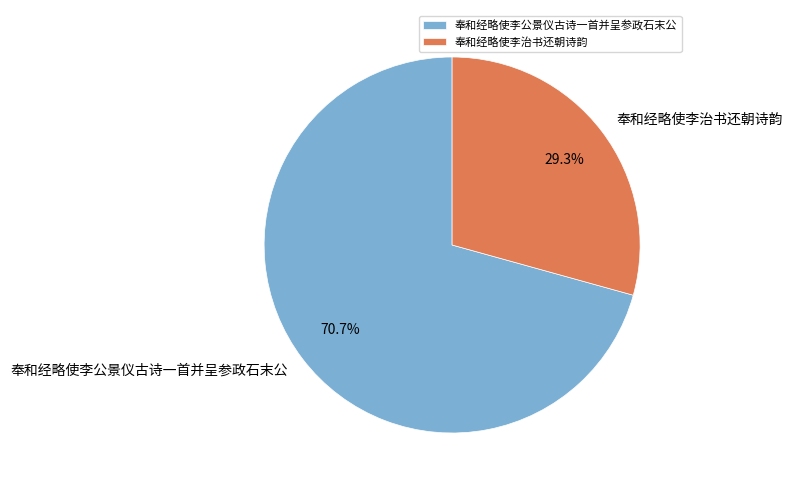

What is the majority slice?

奉和经略使李公景仪古诗一首并呈参政石末公